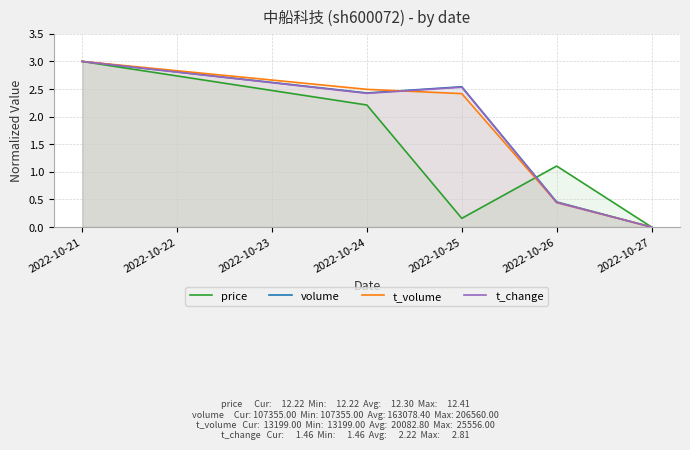

At which category is the sum across all series the highest?

2022-10-21